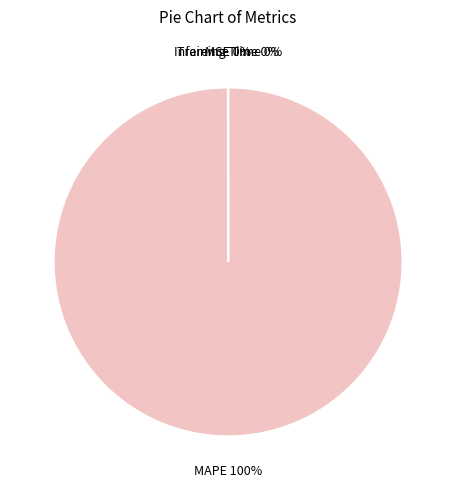

What is the largest slice in the pie chart?

MAPE